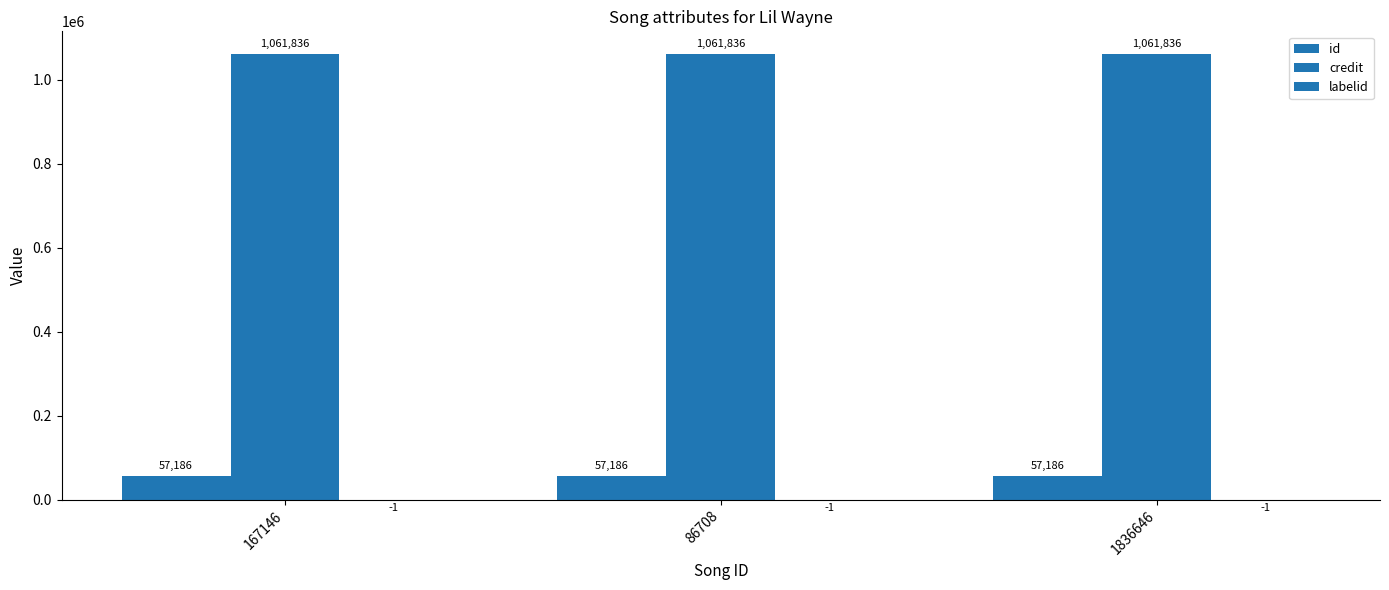

Reading left to right, list all the values displayed in this chart.

id: 57186	57186	57186
credit: 1061836	1061836	1061836
labelid: -1	-1	-1